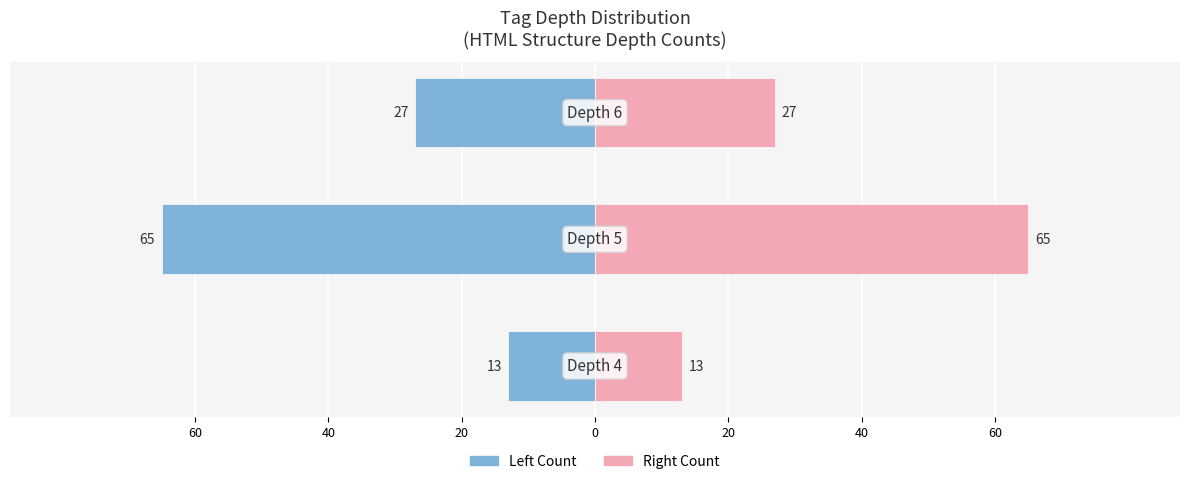

Between 40 and 60, which is larger?

60